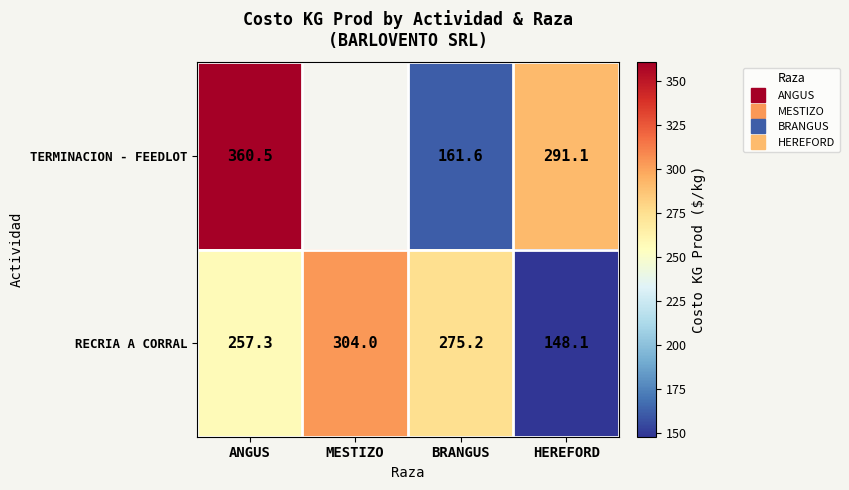

Which series has the largest total across all categories?

RECRIA A CORRAL